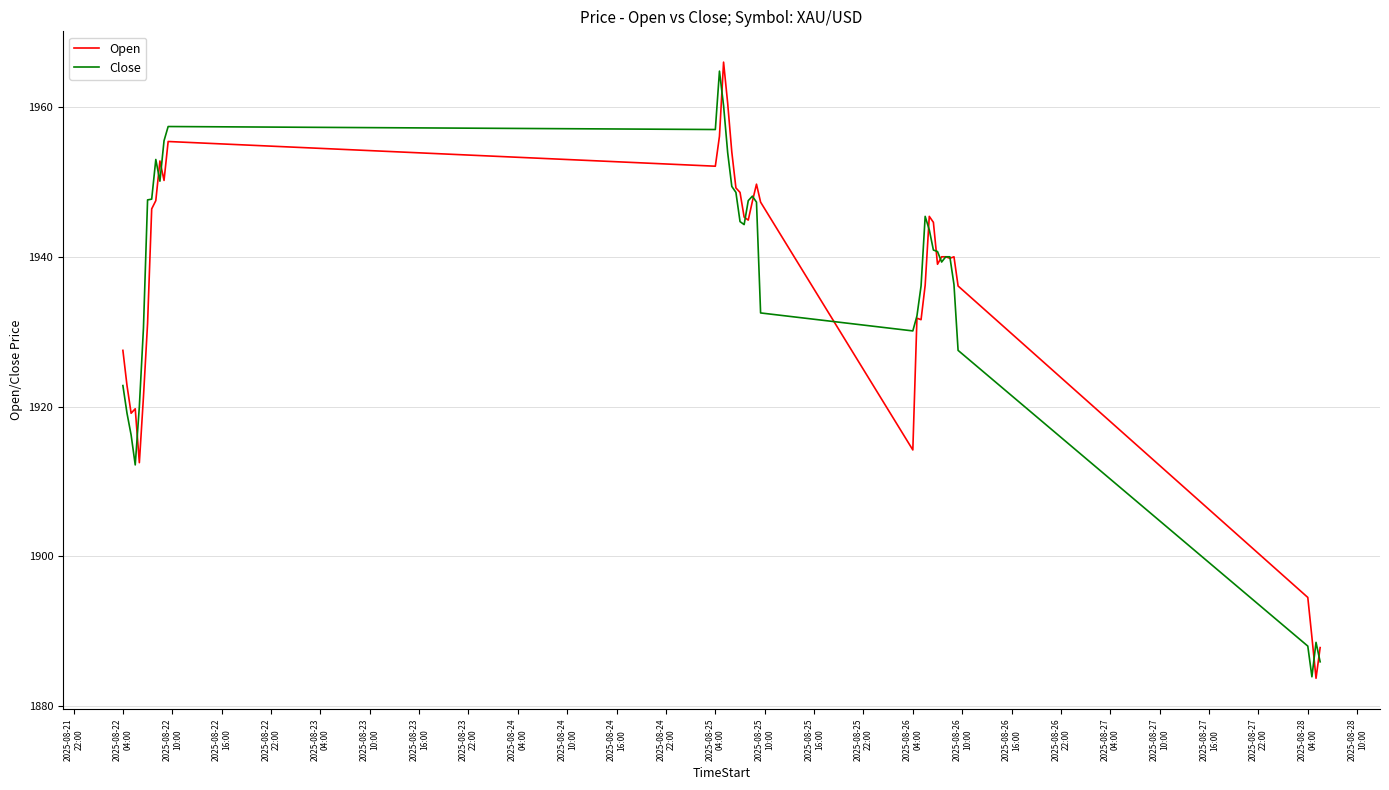

What is the maximum value for Close?

1964.8